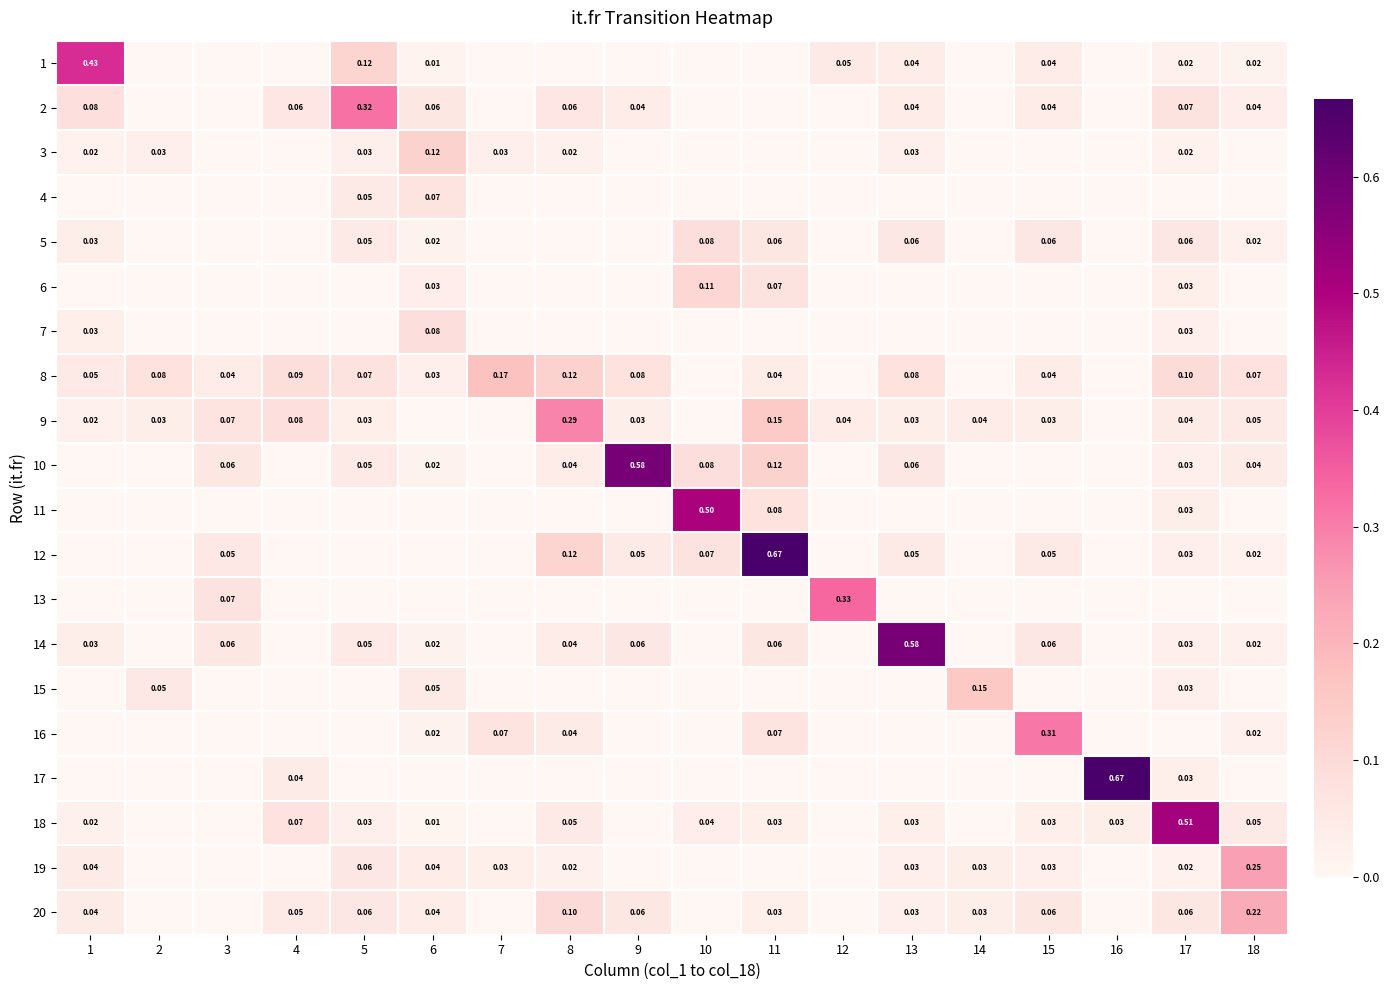

Is the value of 12 at 17 greater than the value of 18 at 18?

No